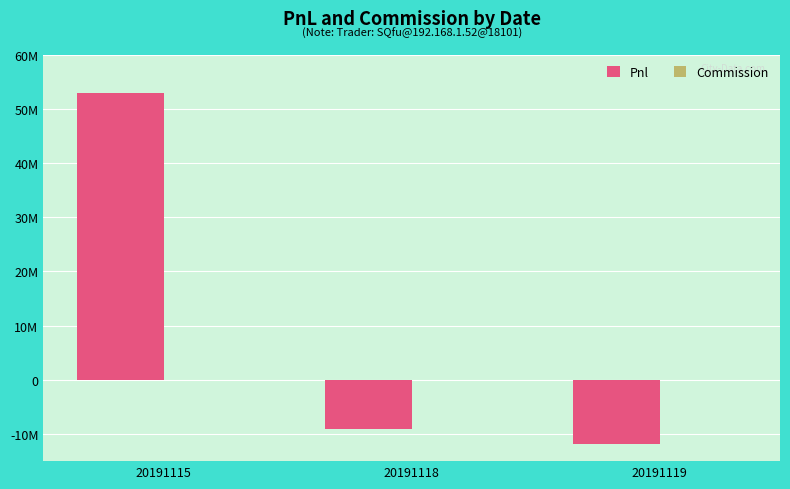

How many bars are there in total?

6